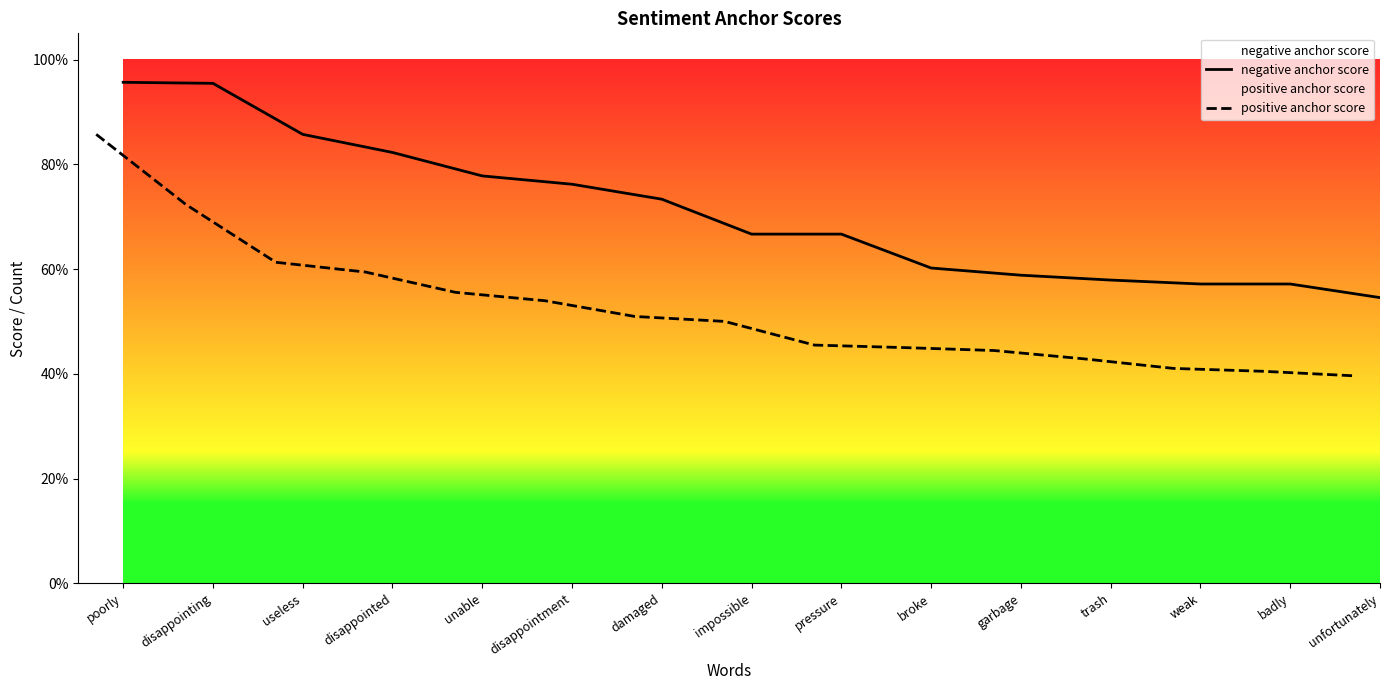

What are all the series names shown in the legend?

negative anchor score, positive anchor score